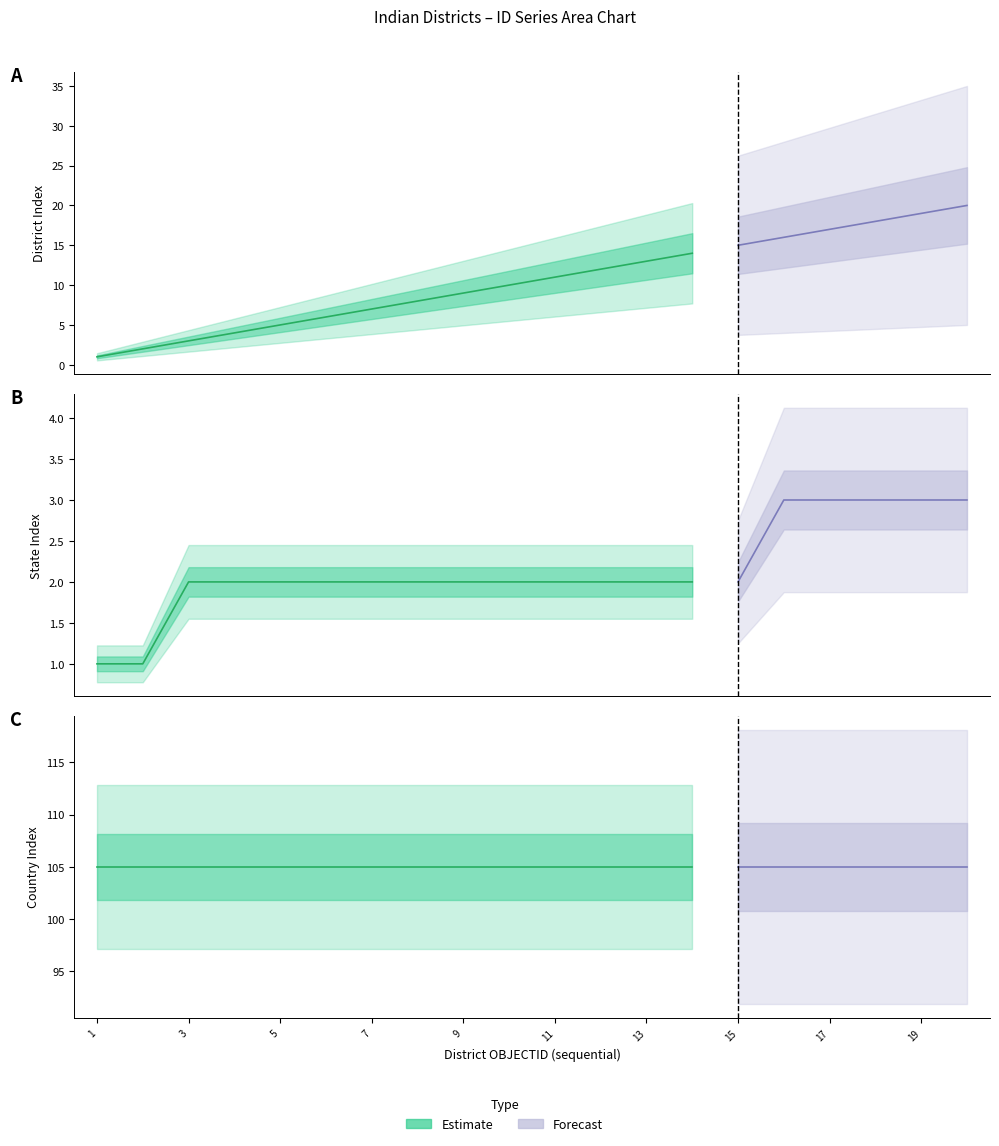

How many values in the ID_2 series are below 11?

10